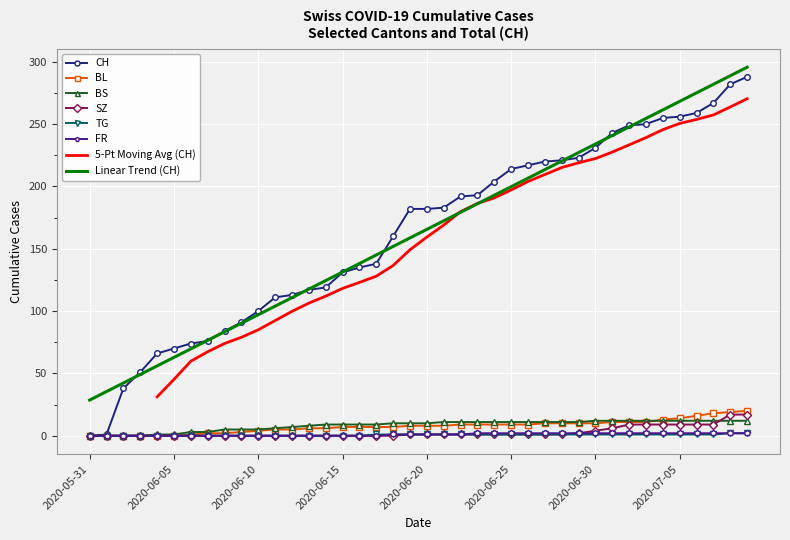

Reading right to left, what are all the values shown in this chart?

CH: 2020-07-09=288	2020-07-08=282	2020-07-07=267	2020-07-06=259	2020-07-05=256	2020-07-04=255	2020-07-03=250	2020-07-02=249	2020-07-01=243	2020-06-30=231	2020-06-29=223	2020-06-28=221	2020-06-27=220	2020-06-26=217	2020-06-25=214	2020-06-24=204	2020-06-23=193	2020-06-22=192	2020-06-21=183	2020-06-20=182	2020-06-19=182	2020-06-18=160	2020-06-17=138	2020-06-16=135	2020-06-15=131	2020-06-14=119	2020-06-13=117	2020-06-12=113	2020-06-11=111	2020-06-10=100	2020-06-09=91	2020-06-08=84	2020-06-07=76	2020-06-06=74	2020-06-05=70	2020-06-04=66	2020-06-03=51	2020-06-02=38	2020-06-01=1	2020-05-31=0
BL: 2020-07-09=20	2020-07-08=19	2020-07-07=18	2020-07-06=16	2020-07-05=14	2020-07-04=13	2020-07-03=11	2020-07-02=11	2020-07-01=11	2020-06-30=10	2020-06-29=10	2020-06-28=10	2020-06-27=10	2020-06-26=9	2020-06-25=9	2020-06-24=9	2020-06-23=9	2020-06-22=9	2020-06-21=8	2020-06-20=8	2020-06-19=8	2020-06-18=7	2020-06-17=7	2020-06-16=7	2020-06-15=7	2020-06-14=6	2020-06-13=6	2020-06-12=5	2020-06-11=5	2020-06-10=4	2020-06-09=3	2020-06-08=2	2020-06-07=2	2020-06-06=1	2020-06-05=0	2020-06-04=0	2020-06-03=0	2020-06-02=0	2020-06-01=0	2020-05-31=0
BS: 2020-07-09=12	2020-07-08=12	2020-07-07=12	2020-07-06=12	2020-07-05=12	2020-07-04=12	2020-07-03=12	2020-07-02=12	2020-07-01=12	2020-06-30=12	2020-06-29=11	2020-06-28=11	2020-06-27=11	2020-06-26=11	2020-06-25=11	2020-06-24=11	2020-06-23=11	2020-06-22=11	2020-06-21=11	2020-06-20=10	2020-06-19=10	2020-06-18=10	2020-06-17=9	2020-06-16=9	2020-06-15=9	2020-06-14=9	2020-06-13=8	2020-06-12=7	2020-06-11=6	2020-06-10=5	2020-06-09=5	2020-06-08=5	2020-06-07=3	2020-06-06=3	2020-06-05=1	2020-06-04=1	2020-06-03=0	2020-06-02=0	2020-06-01=0	2020-05-31=0
SZ: 2020-07-09=17	2020-07-08=17	2020-07-07=9	2020-07-06=9	2020-07-05=9	2020-07-04=9	2020-07-03=9	2020-07-02=9	2020-07-01=6	2020-06-30=4	2020-06-29=2	2020-06-28=1	2020-06-27=1	2020-06-26=1	2020-06-25=1	2020-06-24=1	2020-06-23=1	2020-06-22=1	2020-06-21=1	2020-06-20=1	2020-06-19=1	2020-06-18=0	2020-06-17=0	2020-06-16=0	2020-06-15=0	2020-06-14=0	2020-06-13=0	2020-06-12=0	2020-06-11=0	2020-06-10=0	2020-06-09=0	2020-06-08=0	2020-06-07=0	2020-06-06=0	2020-06-05=0	2020-06-04=0	2020-06-03=0	2020-06-02=0	2020-06-01=0	2020-05-31=0
TG: 2020-07-09=2	2020-07-08=2	2020-07-07=1	2020-07-06=1	2020-07-05=1	2020-07-04=1	2020-07-03=1	2020-07-02=1	2020-07-01=1	2020-06-30=1	2020-06-29=1	2020-06-28=1	2020-06-27=1	2020-06-26=1	2020-06-25=1	2020-06-24=1	2020-06-23=1	2020-06-22=1	2020-06-21=1	2020-06-20=1	2020-06-19=1	2020-06-18=1	2020-06-17=1	2020-06-16=0	2020-06-15=0	2020-06-14=0	2020-06-13=0	2020-06-12=0	2020-06-11=0	2020-06-10=0	2020-06-09=0	2020-06-08=0	2020-06-07=0	2020-06-06=0	2020-06-05=0	2020-06-04=0	2020-06-03=0	2020-06-02=0	2020-06-01=0	2020-05-31=0
FR: 2020-07-09=2	2020-07-08=2	2020-07-07=2	2020-07-06=2	2020-07-05=2	2020-07-04=2	2020-07-03=2	2020-07-02=2	2020-07-01=2	2020-06-30=2	2020-06-29=2	2020-06-28=2	2020-06-27=2	2020-06-26=2	2020-06-25=2	2020-06-24=2	2020-06-23=2	2020-06-22=1	2020-06-21=1	2020-06-20=1	2020-06-19=1	2020-06-18=1	2020-06-17=0	2020-06-16=0	2020-06-15=0	2020-06-14=0	2020-06-13=0	2020-06-12=0	2020-06-11=0	2020-06-10=0	2020-06-09=0	2020-06-08=0	2020-06-07=0	2020-06-06=0	2020-06-05=0	2020-06-04=0	2020-06-03=0	2020-06-02=0	2020-06-01=0	2020-05-31=0